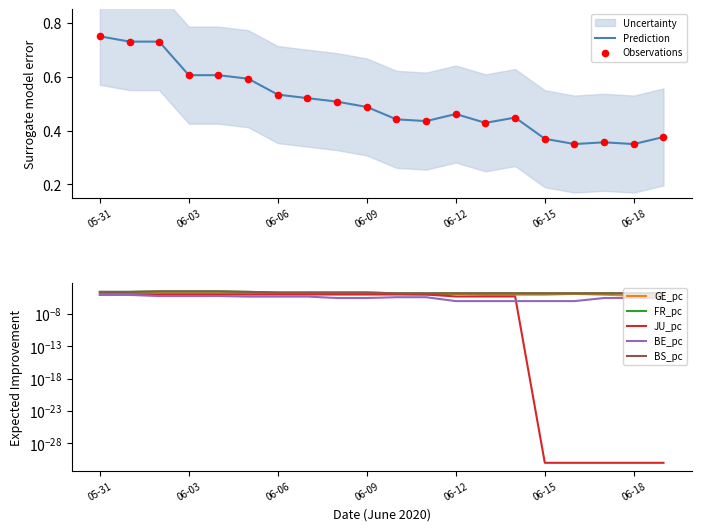

What is the total value across all series at 2020-06-16?

0.4